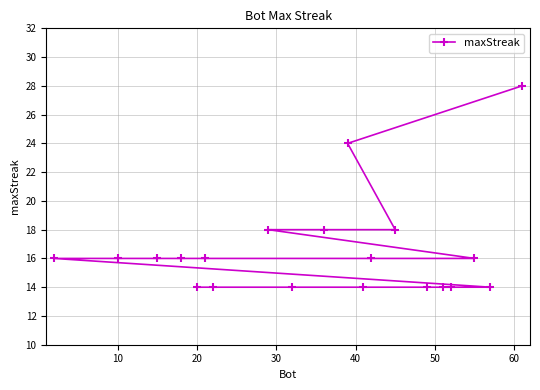

What is the smallest value displayed?

14